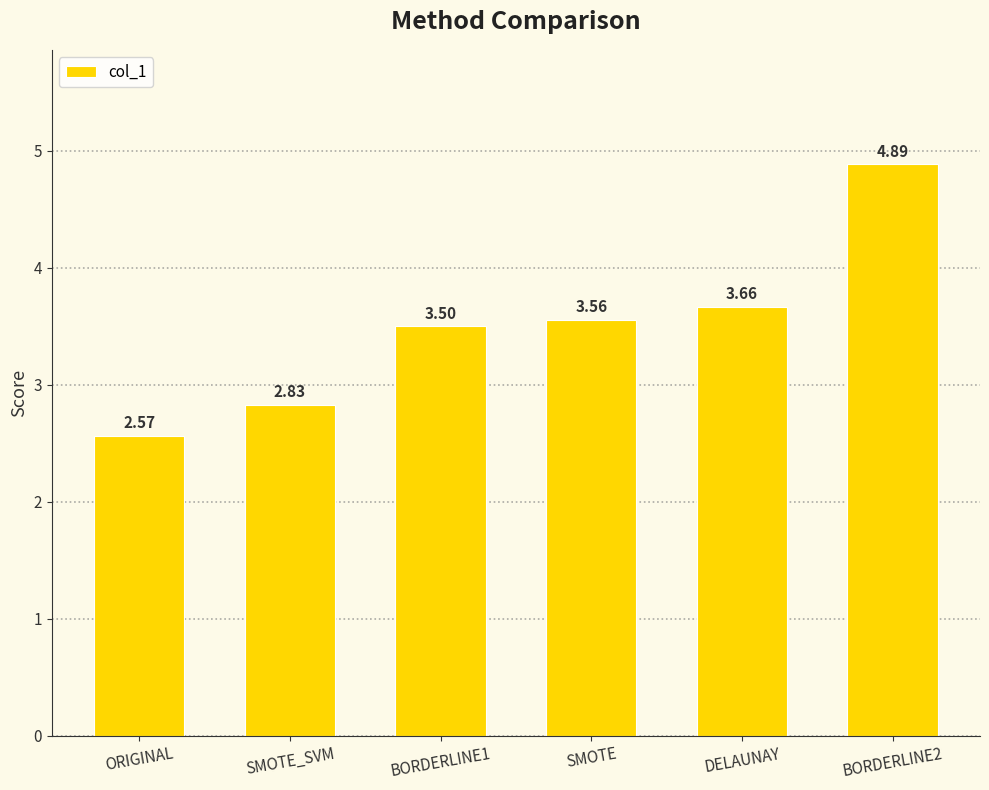

At which category does the chart reach its minimum across all series?

ORIGINAL